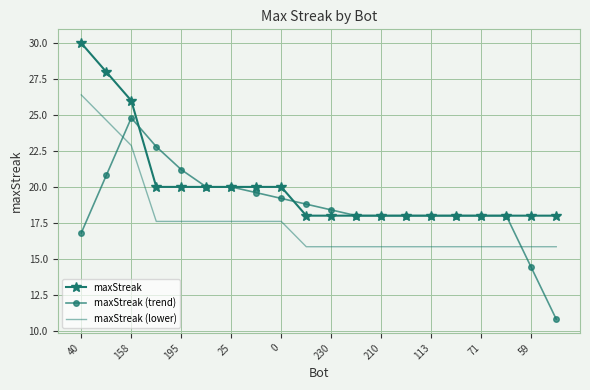

Which series has the largest total across all categories?

maxStreak